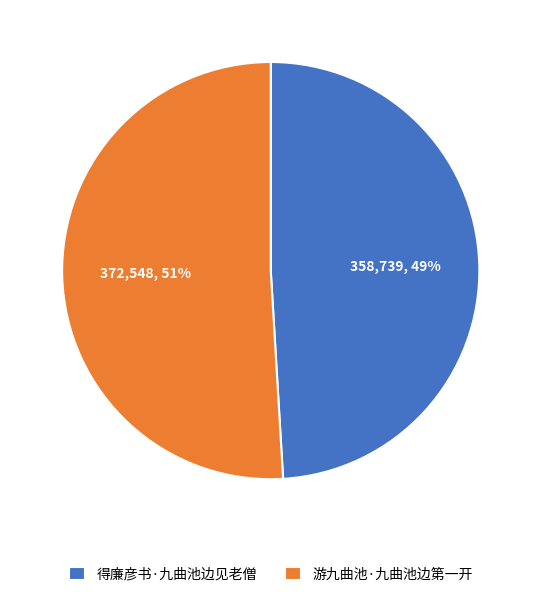

To the nearest percent, what is the difference between the 得廉彦书·九曲池边见老僧 and 游九曲池·九曲池边第一开 slice percentages?

2%